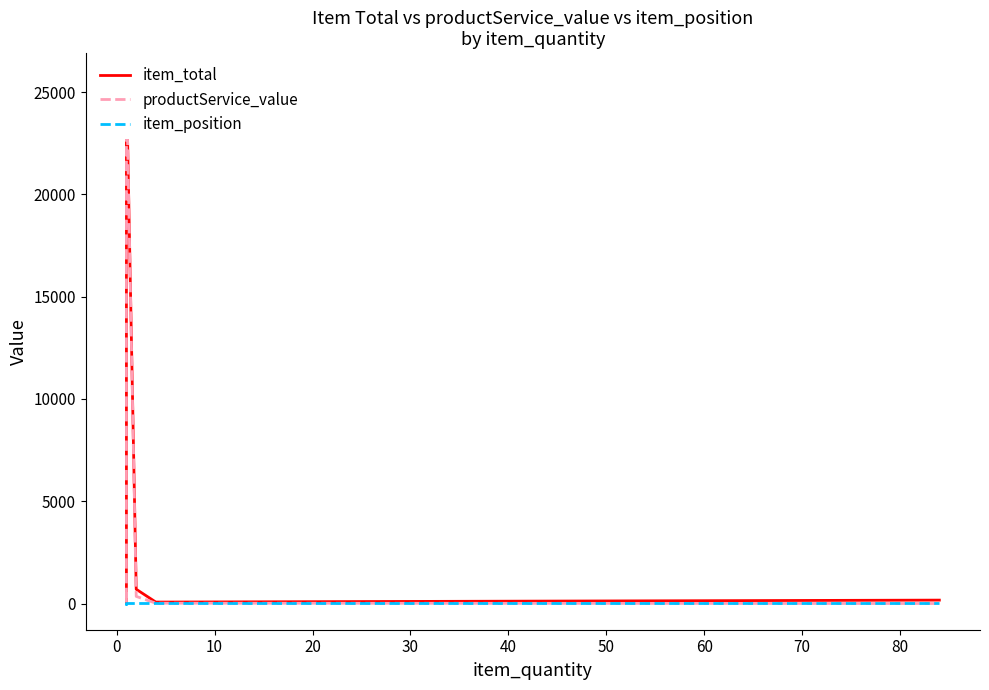

What is the smallest value displayed?

2